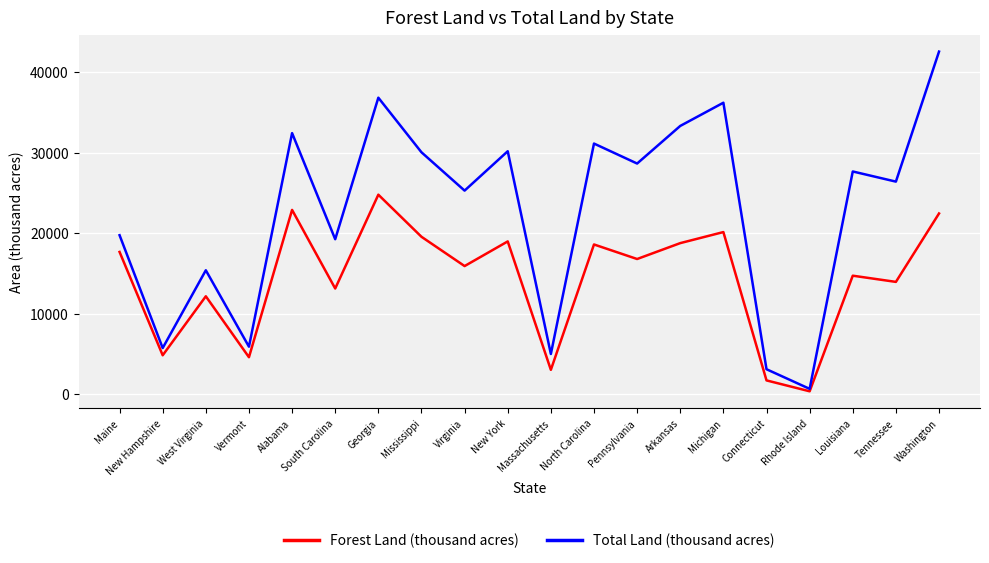

What is the sum of the Forest Land (thousand acres) values at Rhode Island and New York?

19326